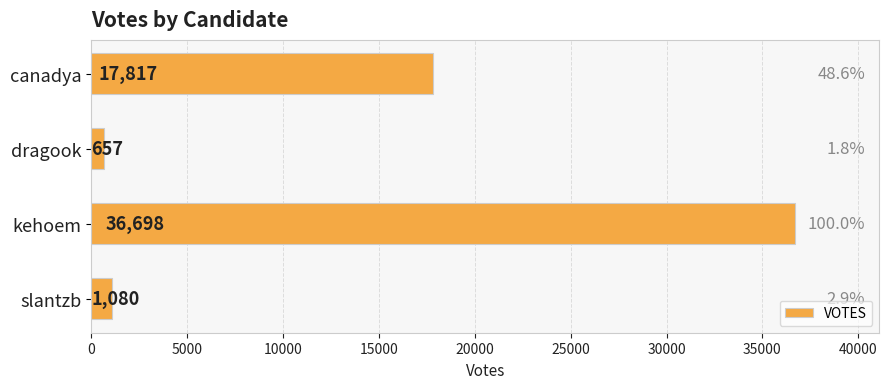

List the labels in order of value, largest first.

kehoem, canadya, slantzb, dragook